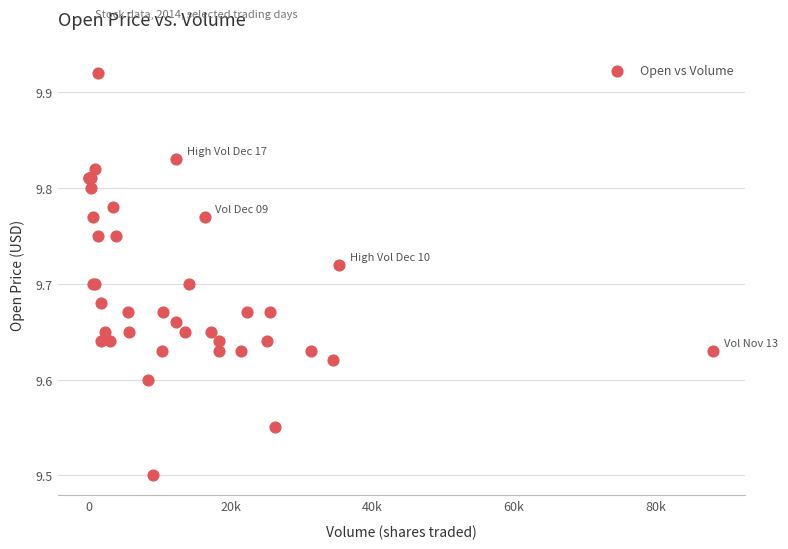

What Y value in the scatter plot is closest to 9?

9.5